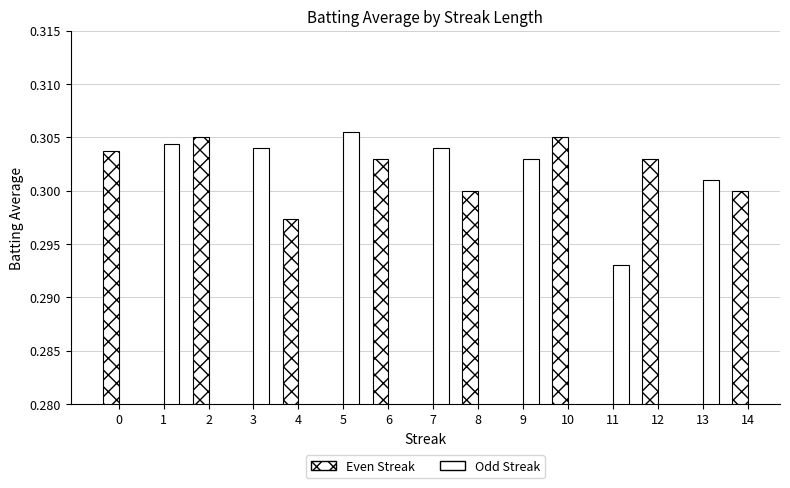

What is the value of the Odd Streak bar at the 2nd from the left?

0.3